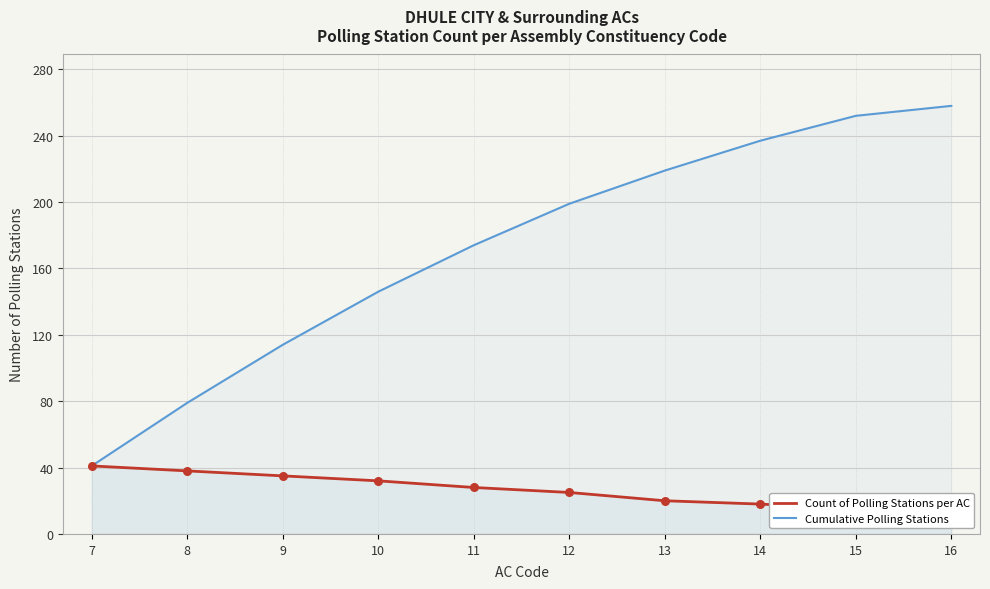

Is the value of Cumulative Polling Stations at 7 greater than the value of Count of Polling Stations per AC at 14?

Yes